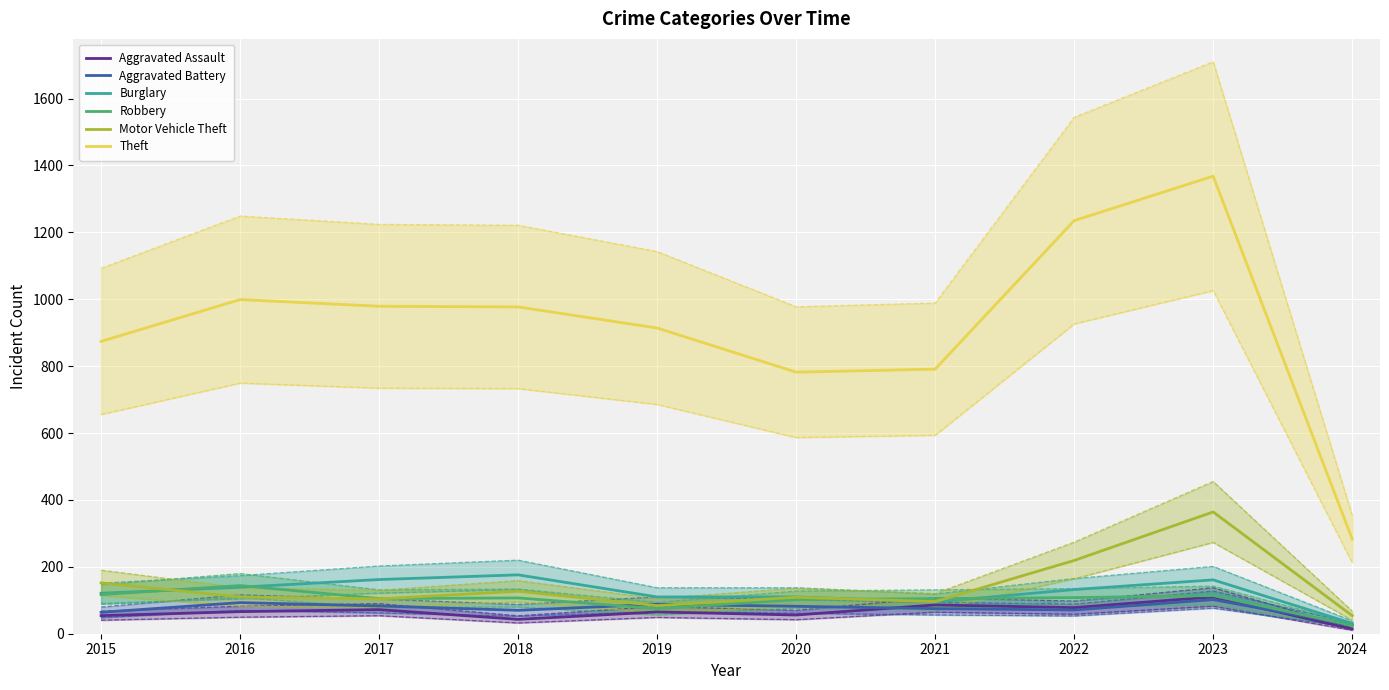

How many series are shown in this chart?

6